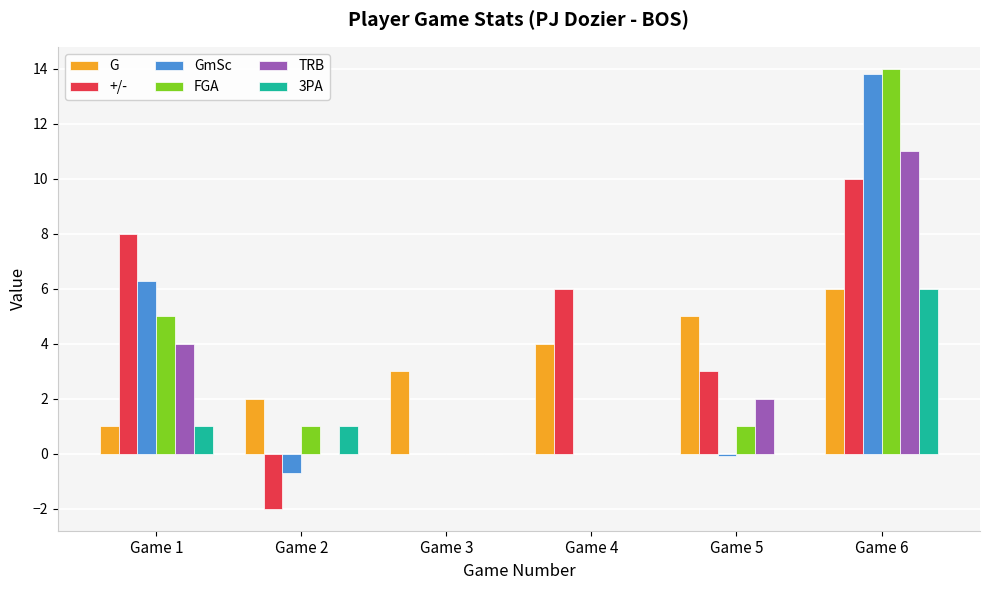

What is the sum of all G values?

21.0